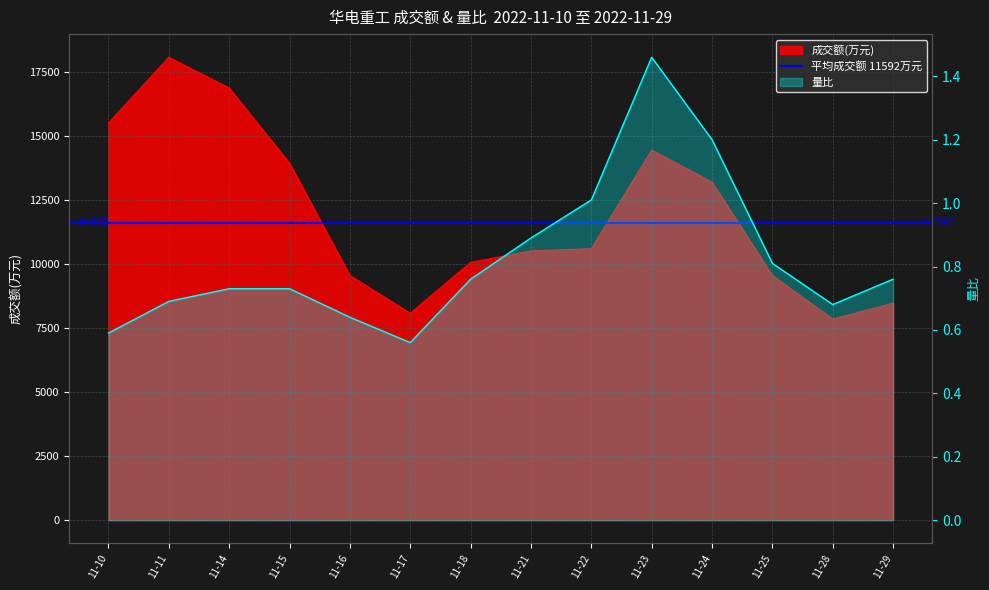

What are all the series names shown in the legend?

成交额(万元), 量比